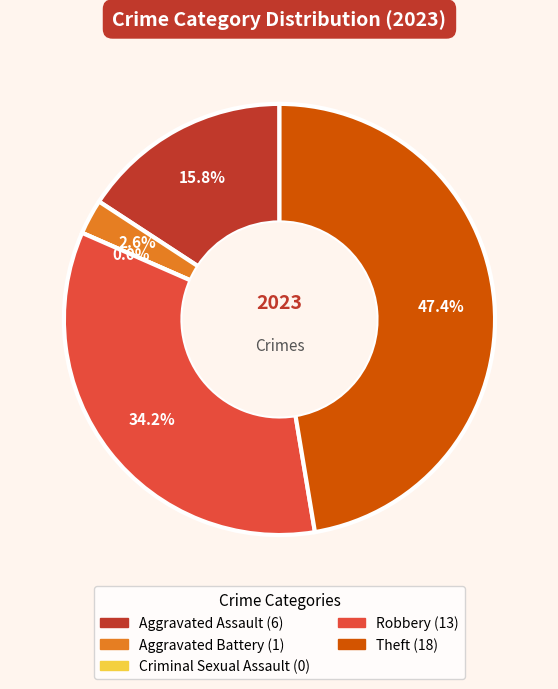

Which slice is the largest?

Theft